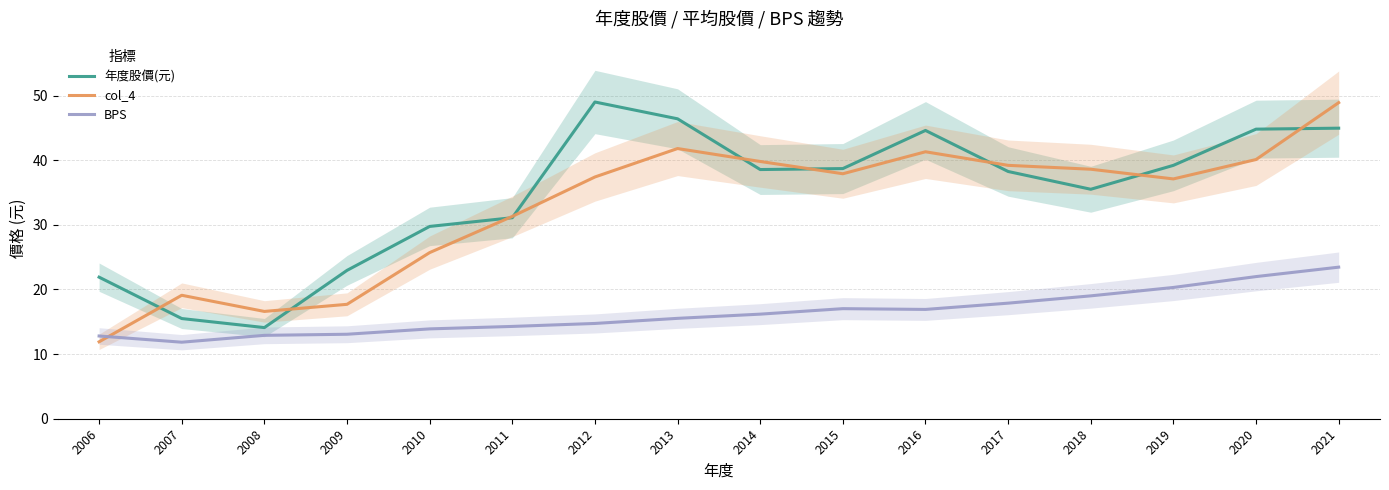

What is the average value of the 年度股價(元) series?

34.7